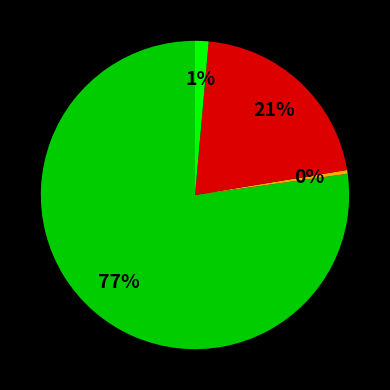

Is there any slice that represents more than half of the pie?

Yes